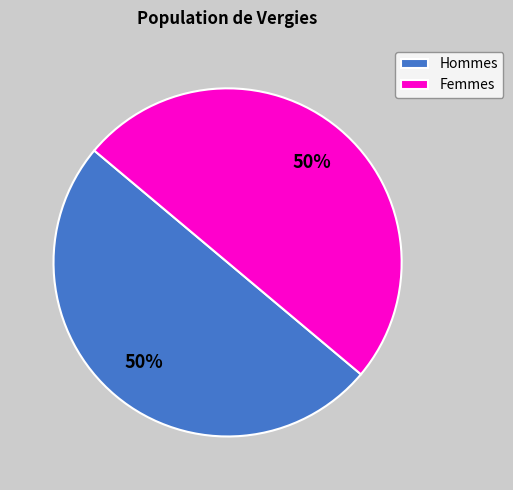

What is the ratio of the value at Femmes to the value at Hommes?

1.0